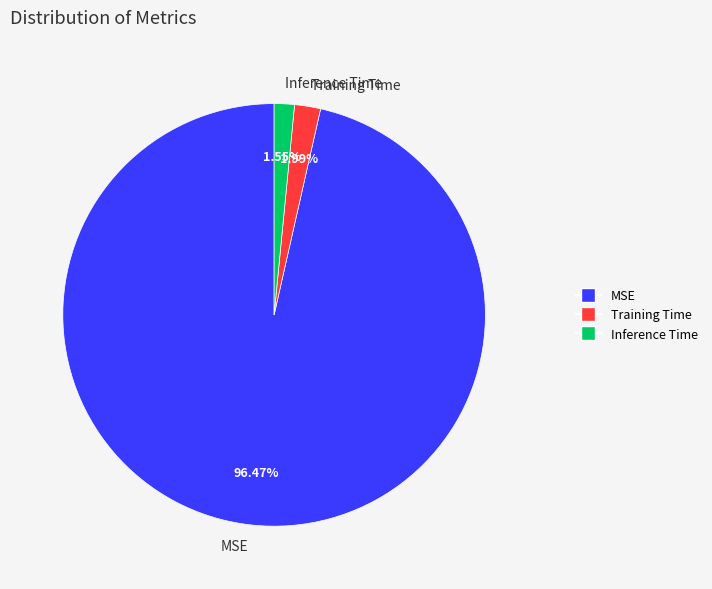

What percentage do Inference Time and Training Time together represent?

3.5%